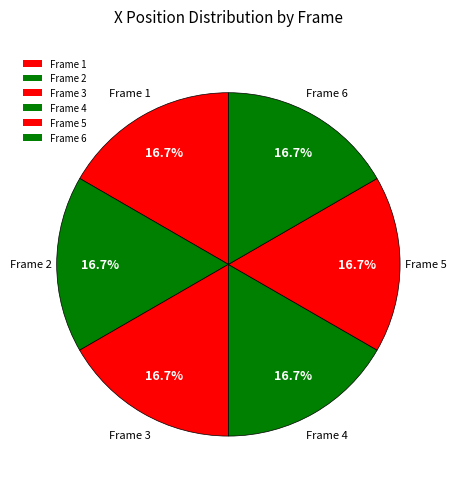

Is Frame 5 the majority of the pie?

No